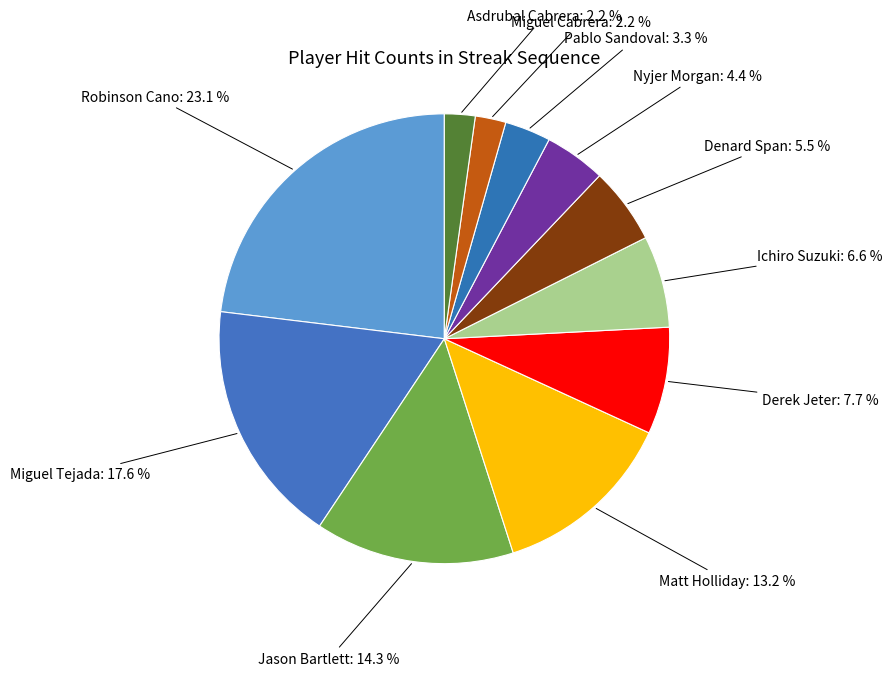

Count the number of slices in the pie.

11